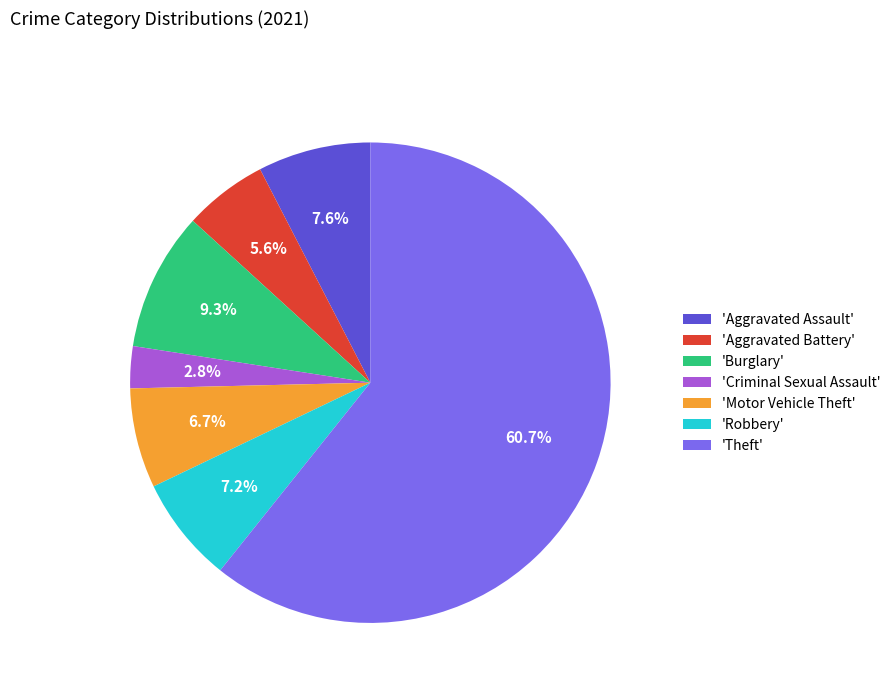

Which category has the smallest portion of the pie?

'Criminal Sexual Assault'